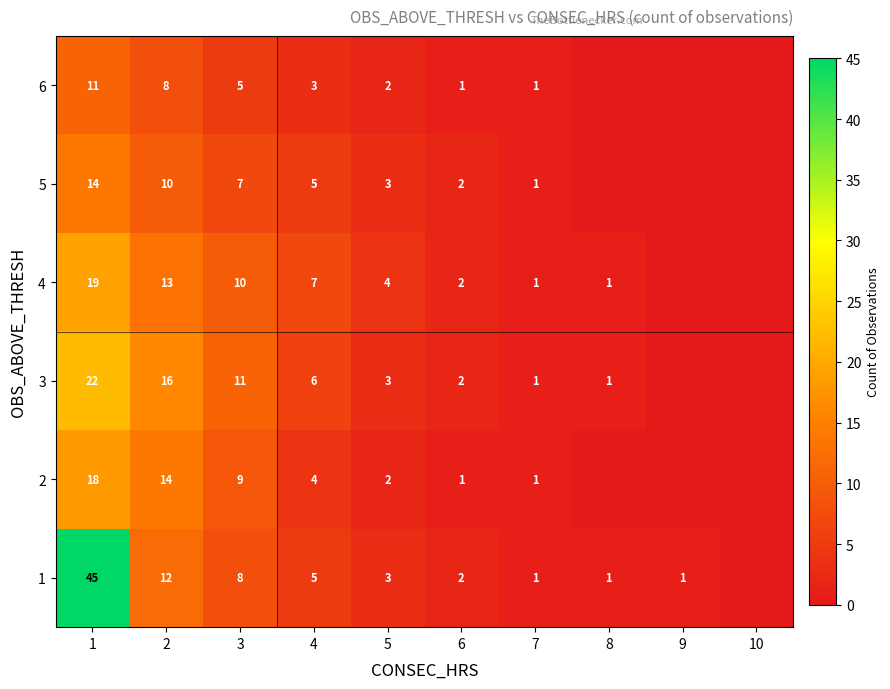

True or false: 5 has a value of 1 at 7.

True